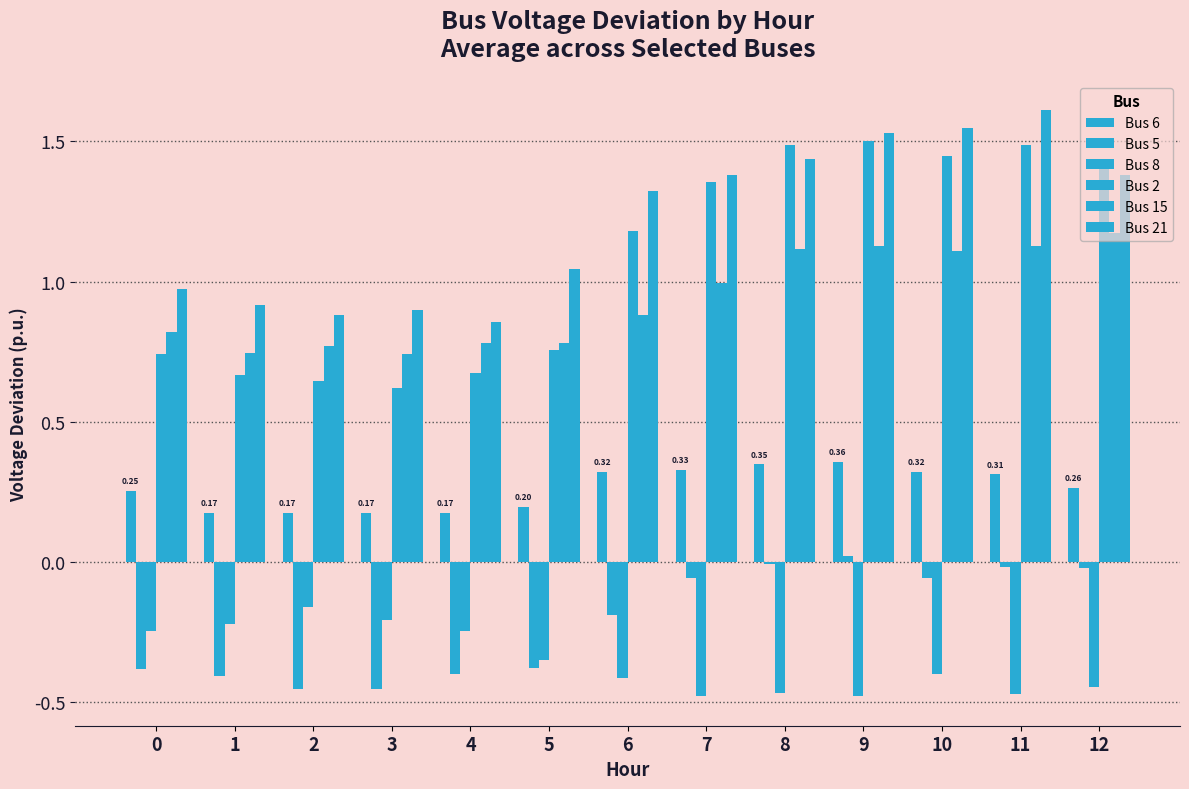

Which label corresponds to the largest value in the chart?

11